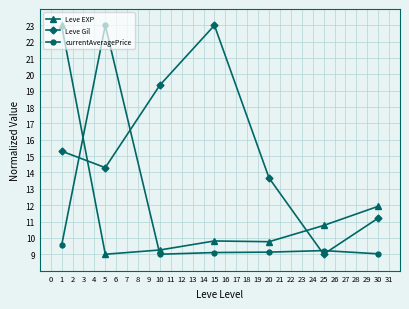

What are all the series names shown in the legend?

Leve EXP, Leve Gil, currentAveragePrice